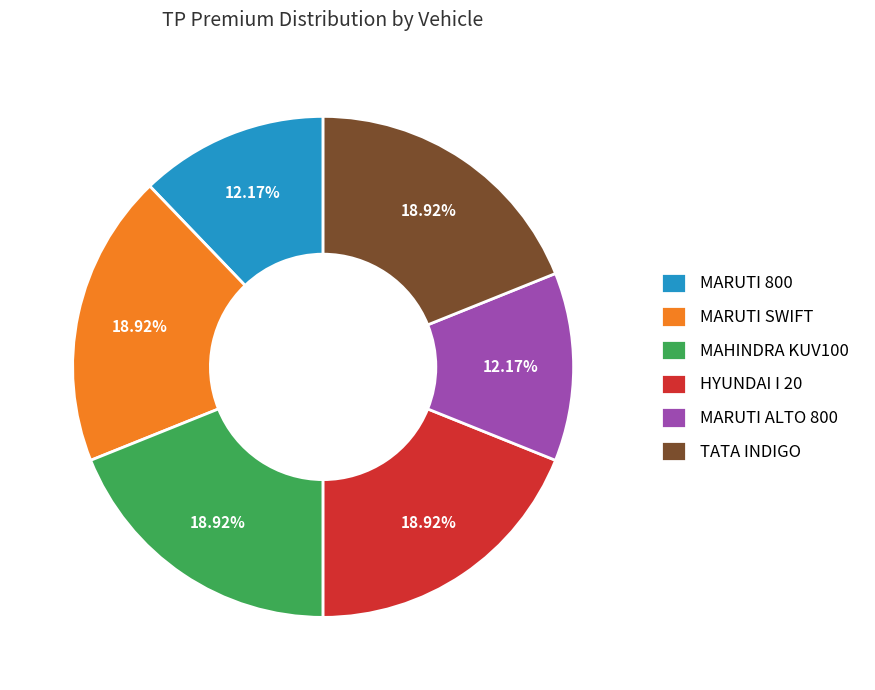

To the nearest percent, what is the average slice percentage?

17%